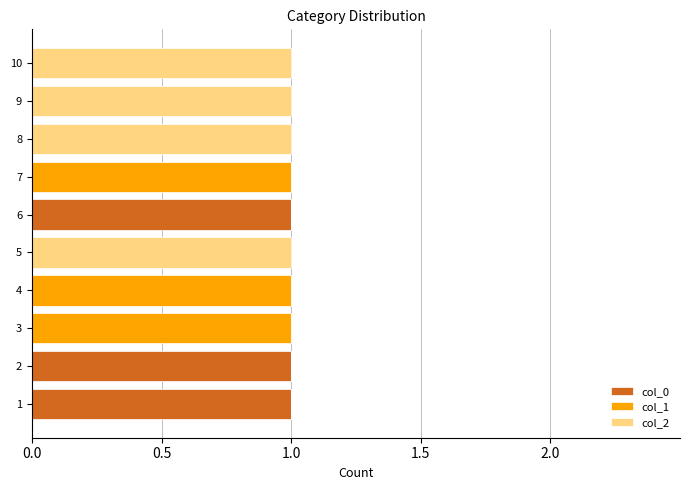

The value of col_0 at 9 is 0. True or false?

True